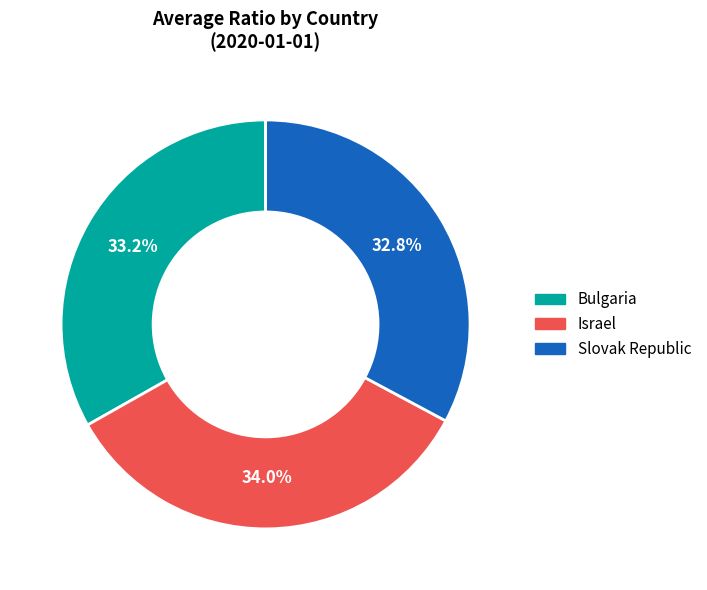

To the nearest percent, what is the difference between the Israel and Bulgaria slice percentages?

1%